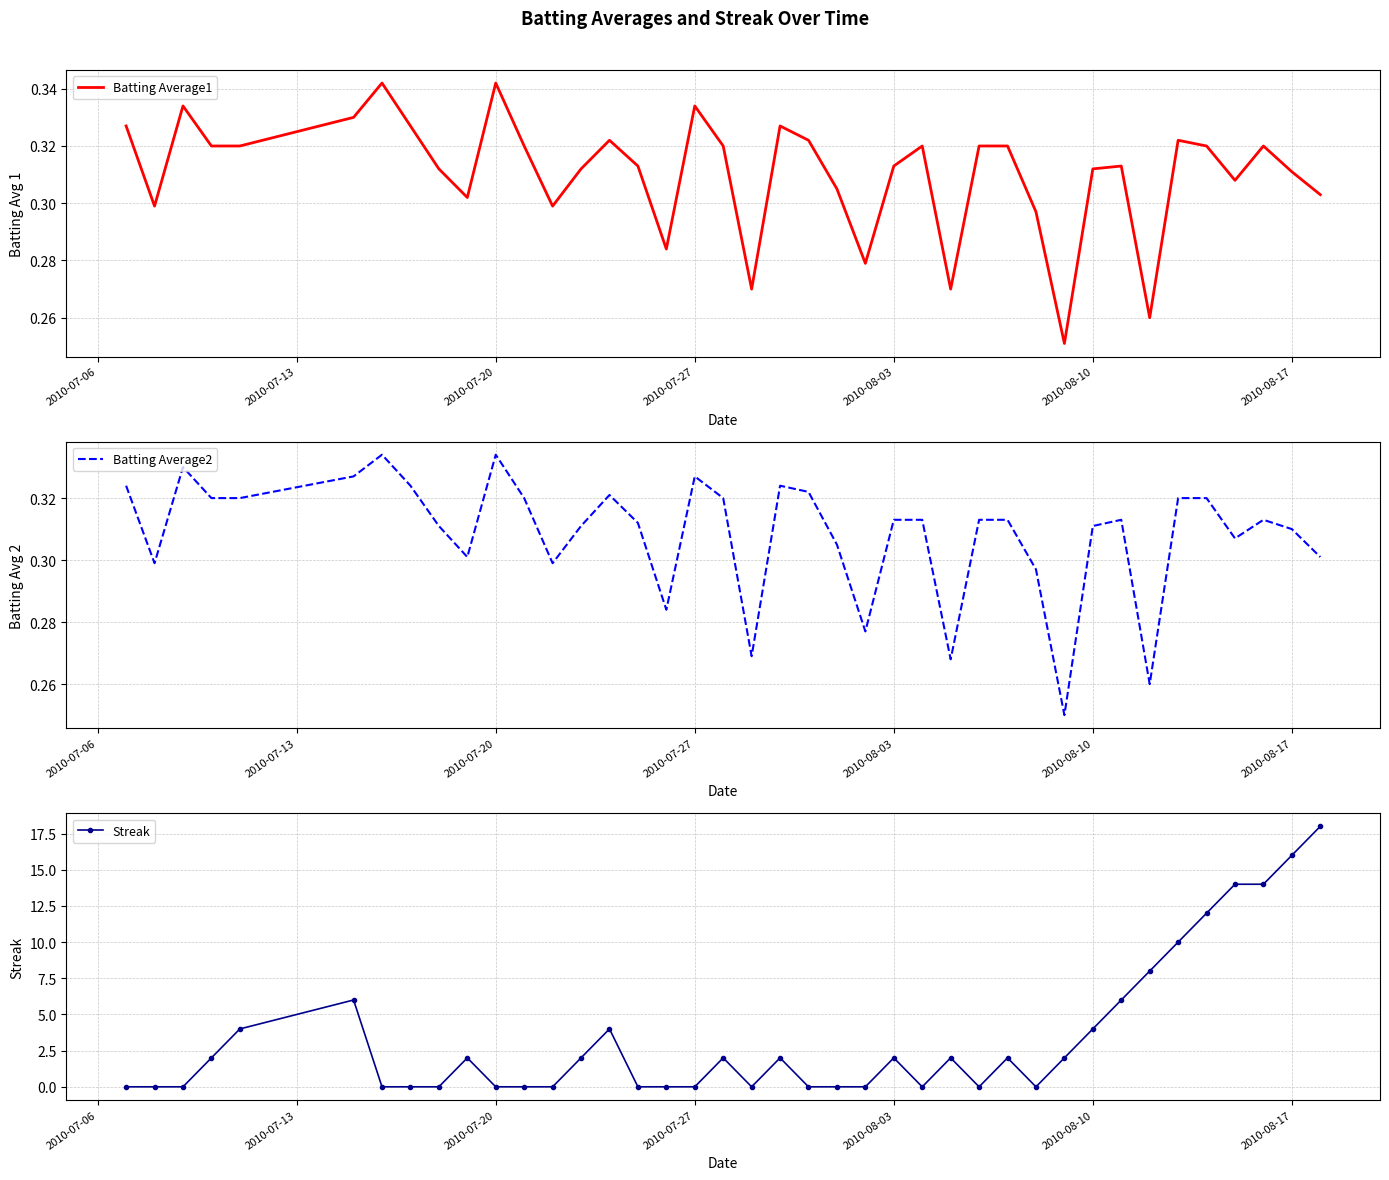

True or false: Streak has more than 2 interior local peaks.

True